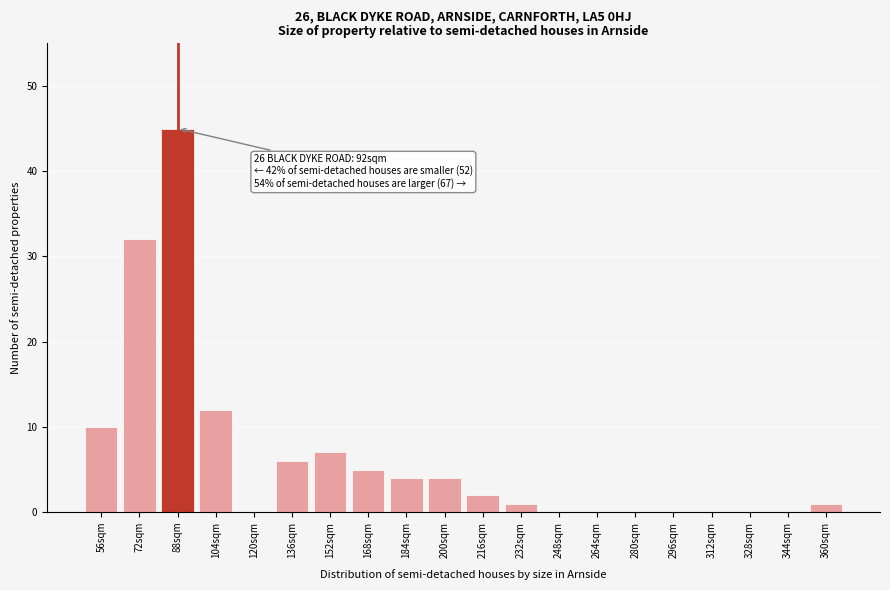

Reading left to right, what are all the values shown in this chart?

56sqm=10	72sqm=32	88sqm=45	104sqm=12	120sqm=0	136sqm=6	152sqm=7	168sqm=5	184sqm=4	200sqm=4	216sqm=2	232sqm=1	248sqm=0	264sqm=0	280sqm=0	296sqm=0	312sqm=0	328sqm=0	344sqm=0	360sqm=1